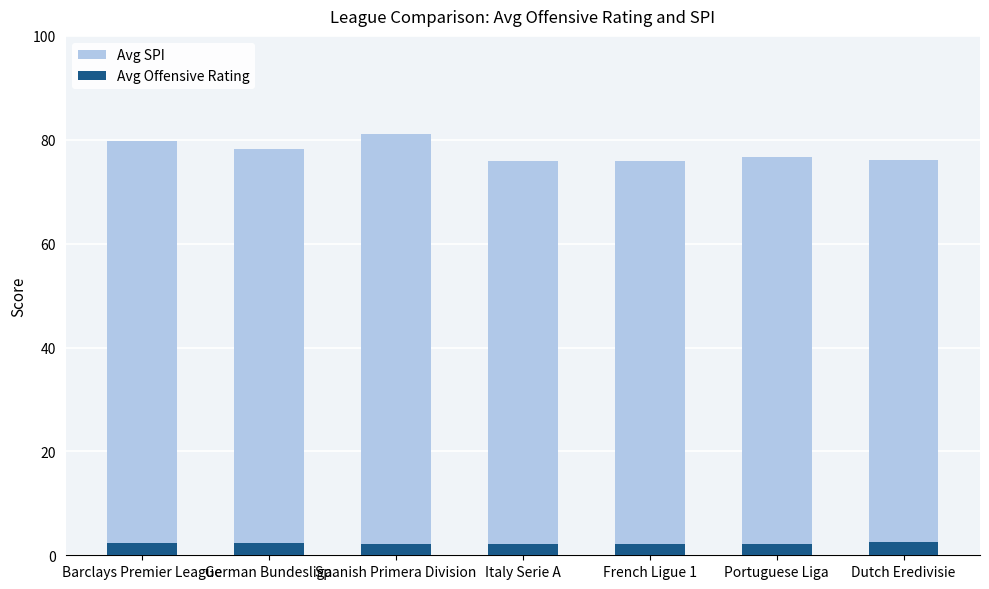

Is it true that Avg Offensive Rating equals 2.5 at Dutch Eredivisie?

True